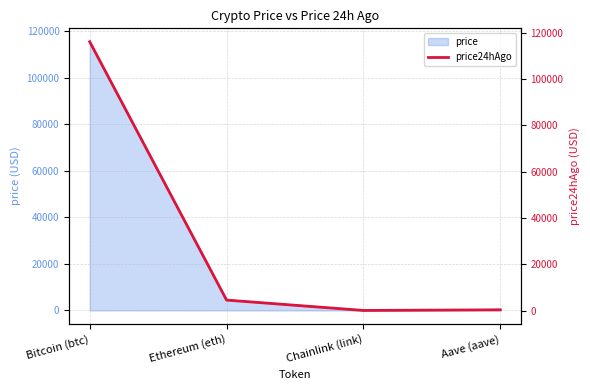

Where is the data nearest to the value 58038?

Ethereum (eth)